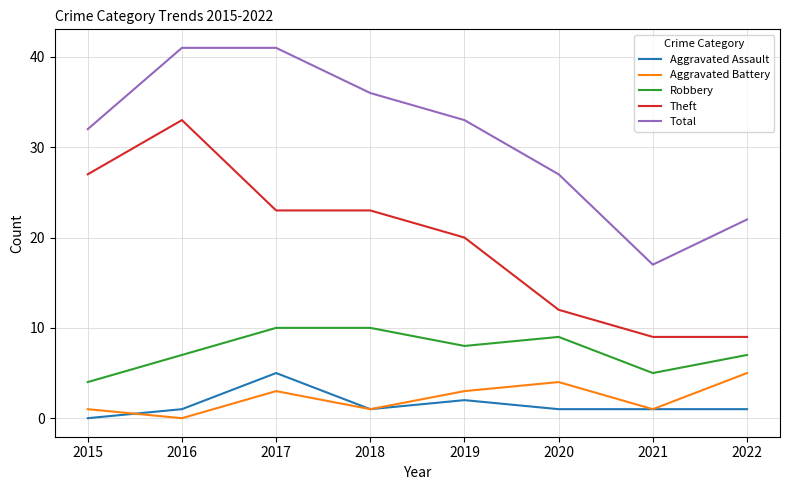

Between 2017 and 2018, which series saw the biggest shift?

Total